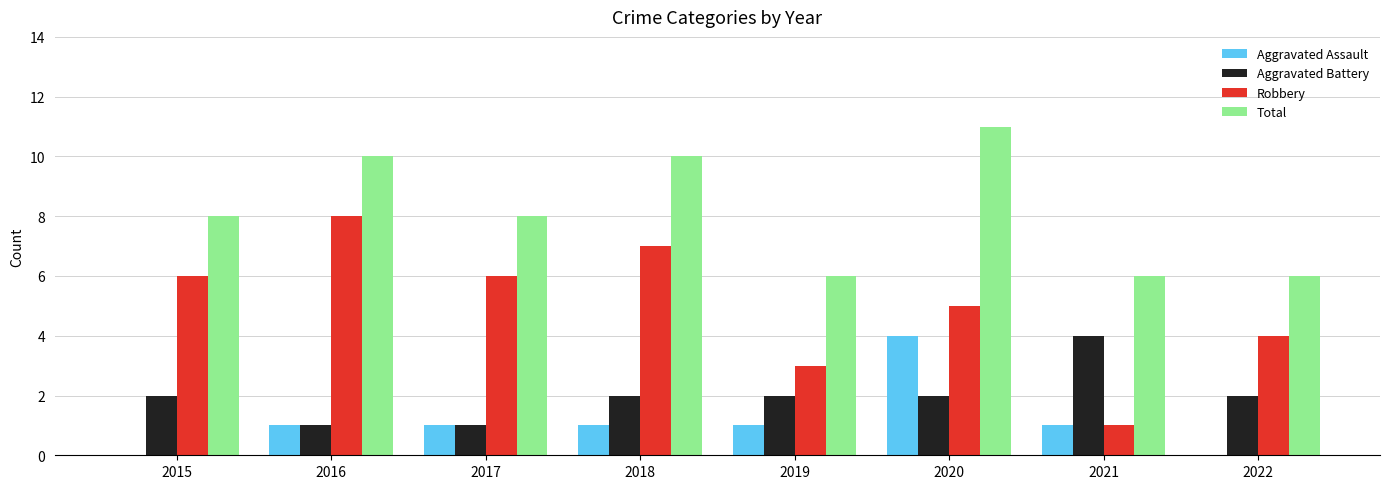

How many Aggravated Assault values are between 1 and 2?

5